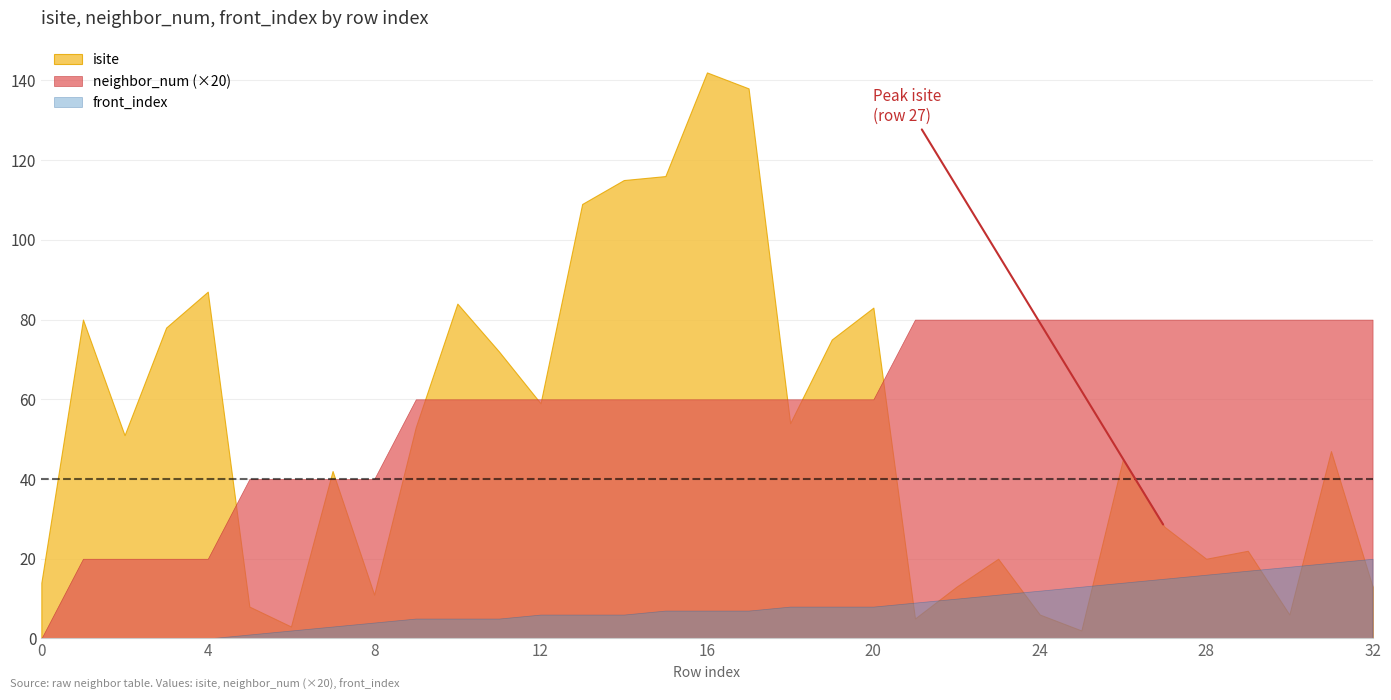

What is the value of the front_index point at the 22nd from the left?

9